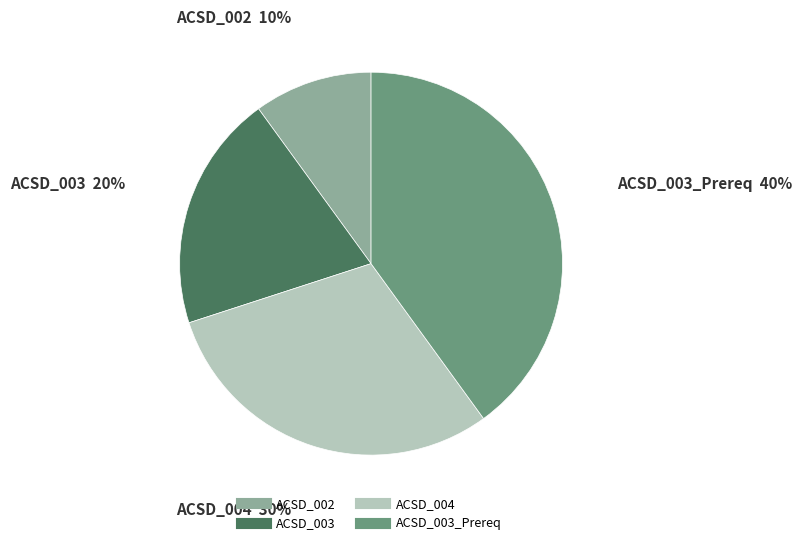

Is there any slice that represents more than half of the pie?

No